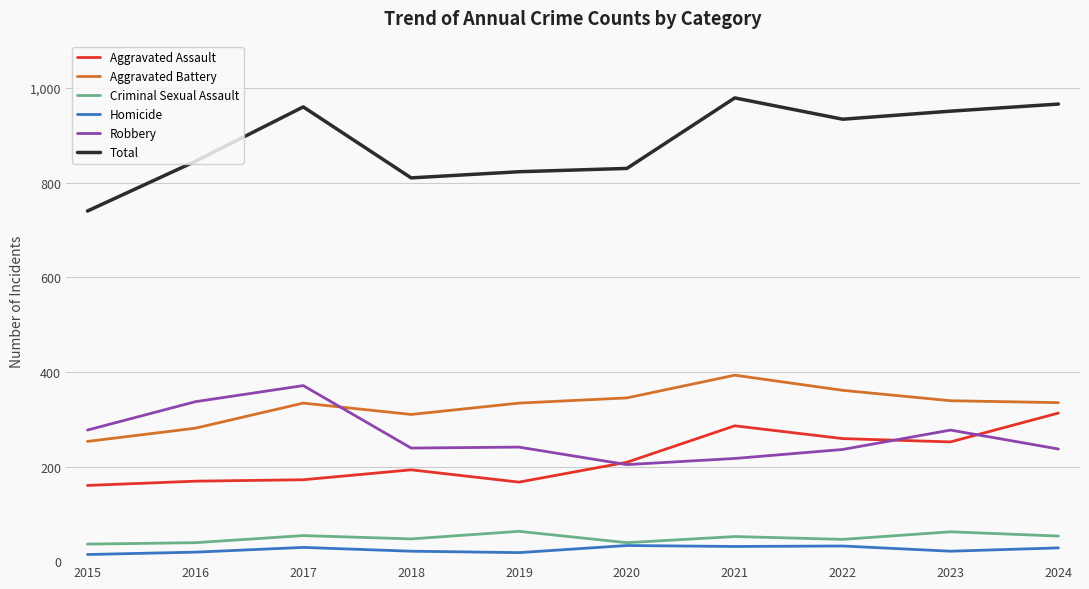

Which series changed the most between 2015 and 2021?

Total